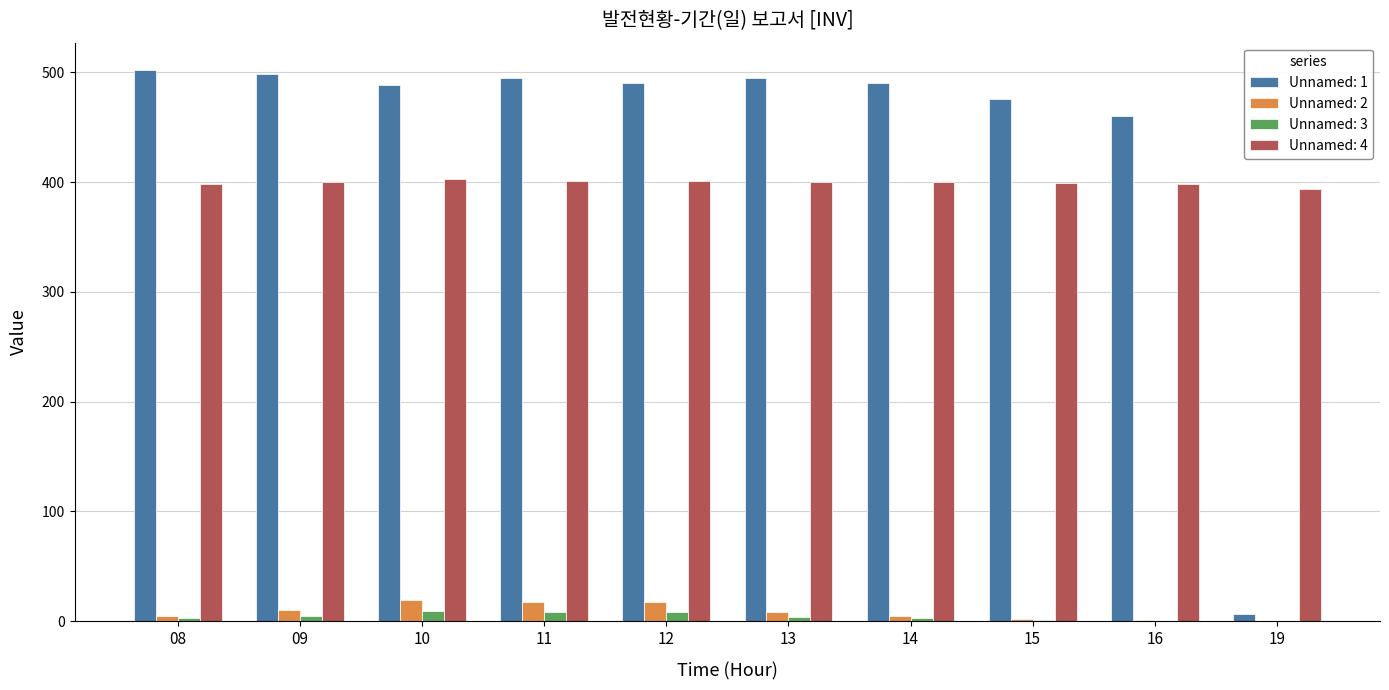

What is the sum of all Unnamed: 4 values?

3994.1